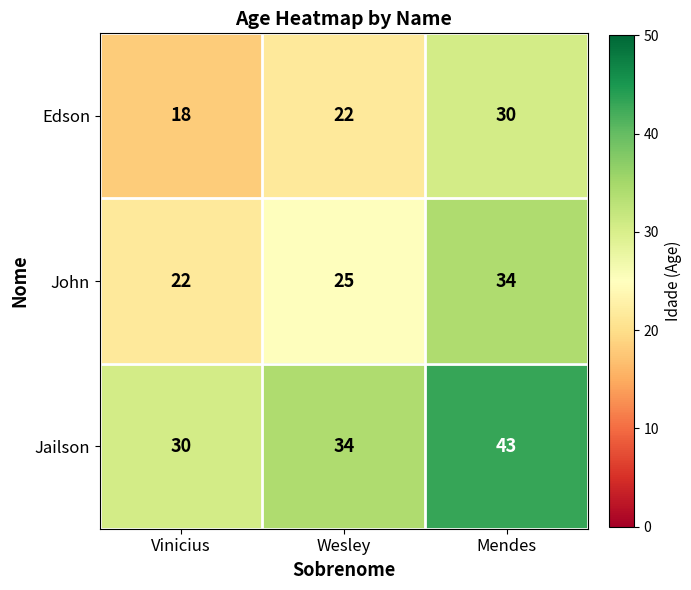

Which series has the largest total across all categories?

Jailson